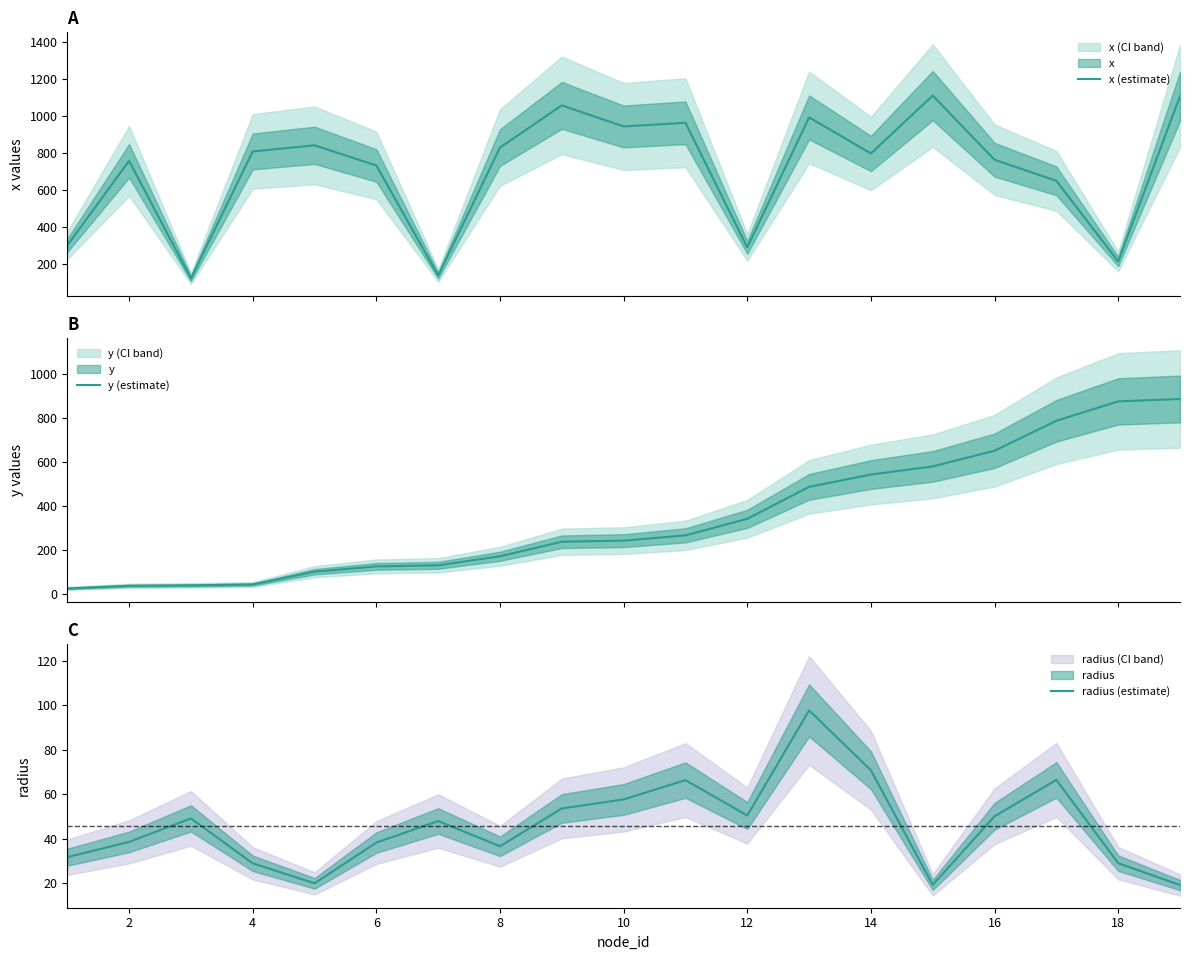

How many data points in radius (estimate) are less than 48?

9